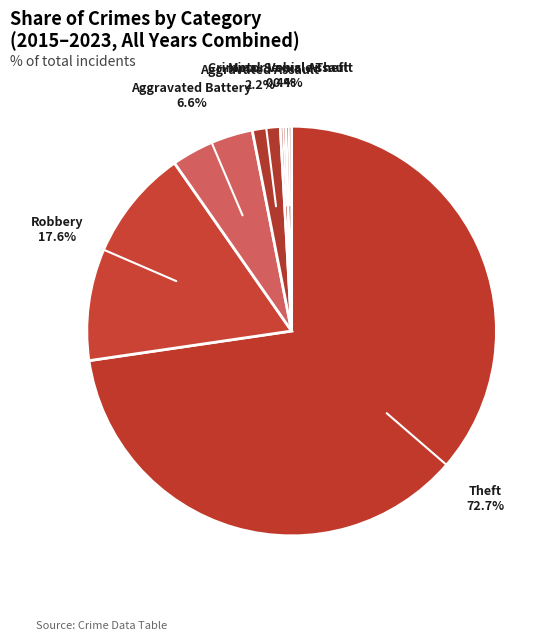

Does any single category account for the majority?

Yes